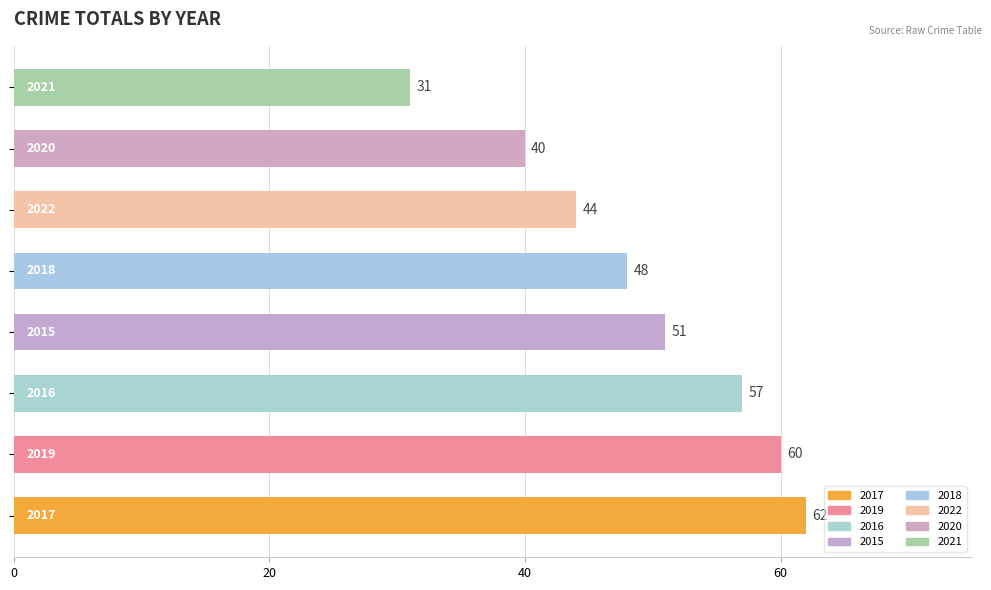

What is the difference between the second highest and minimum values?

29